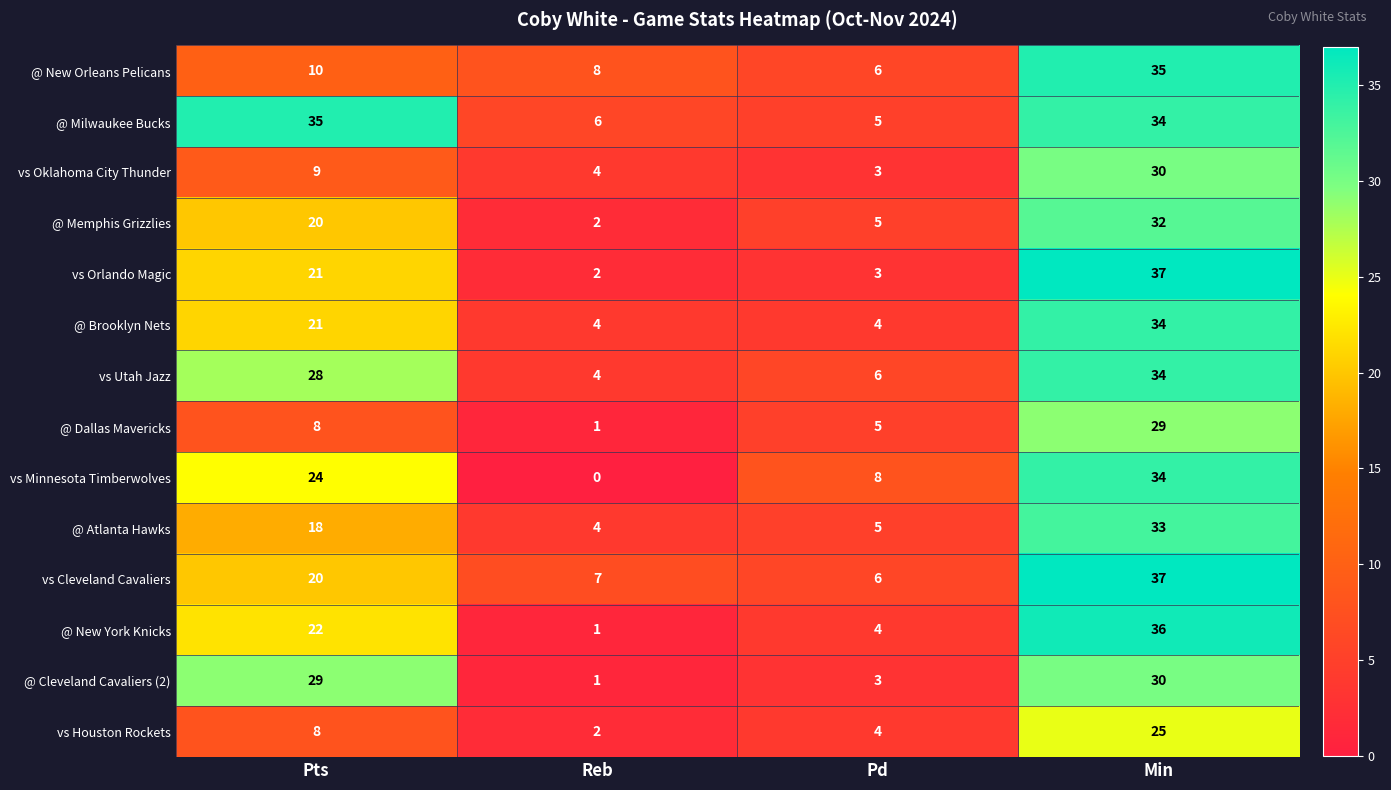

Rank the categories by @ New York Knicks value from highest to lowest.

Min, Pts, Pd, Reb